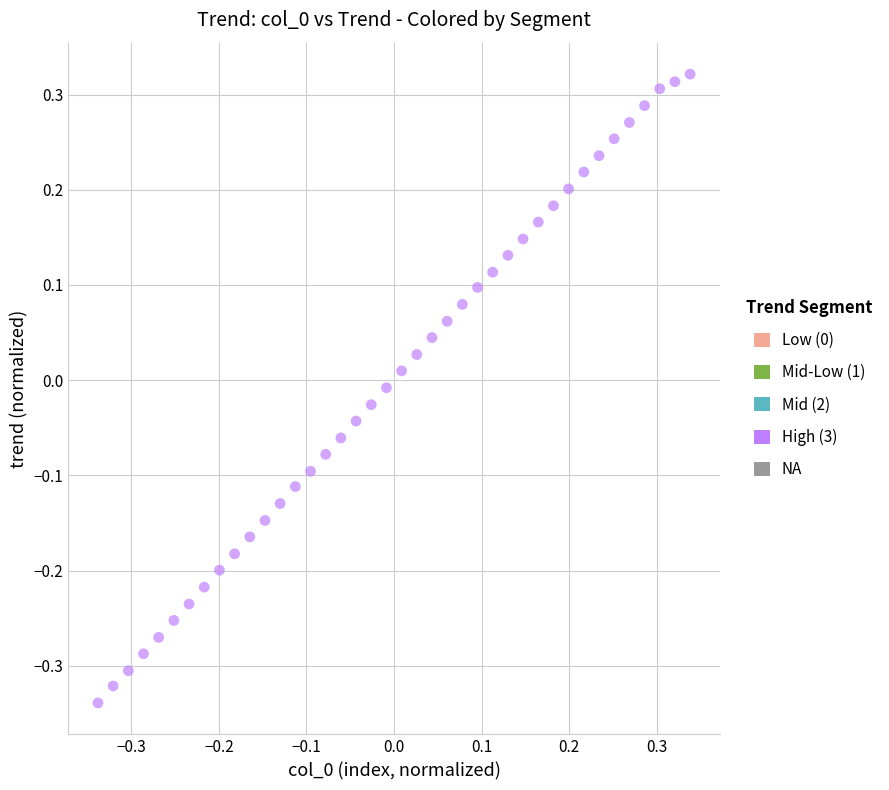

What is the range of X values (max minus min)?

0.7